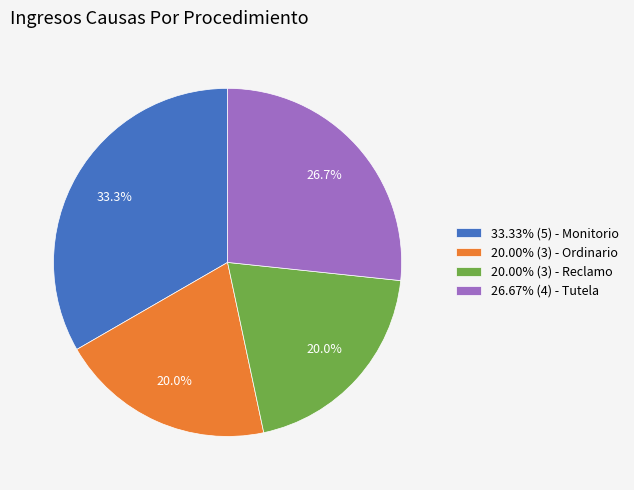

To the nearest percent, what is the difference between the largest and smallest slice percentages?

13%